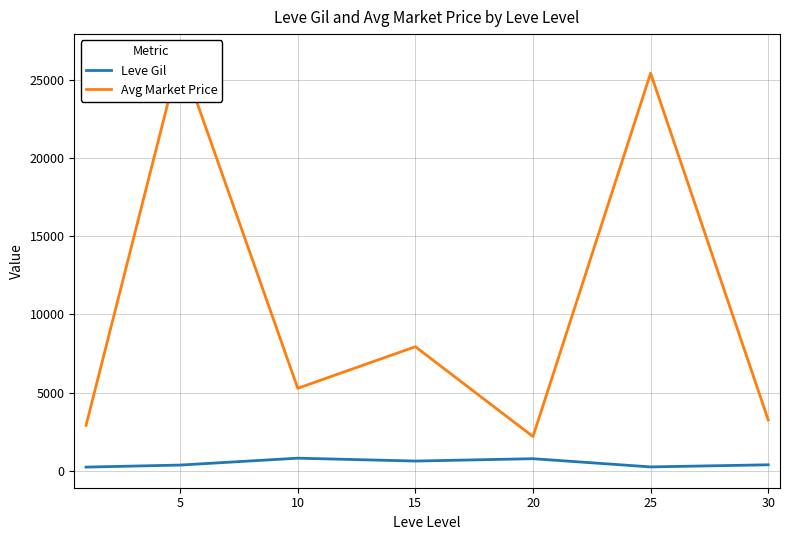

What is the difference between the Leve Gil values at 25 and 5?

118.3